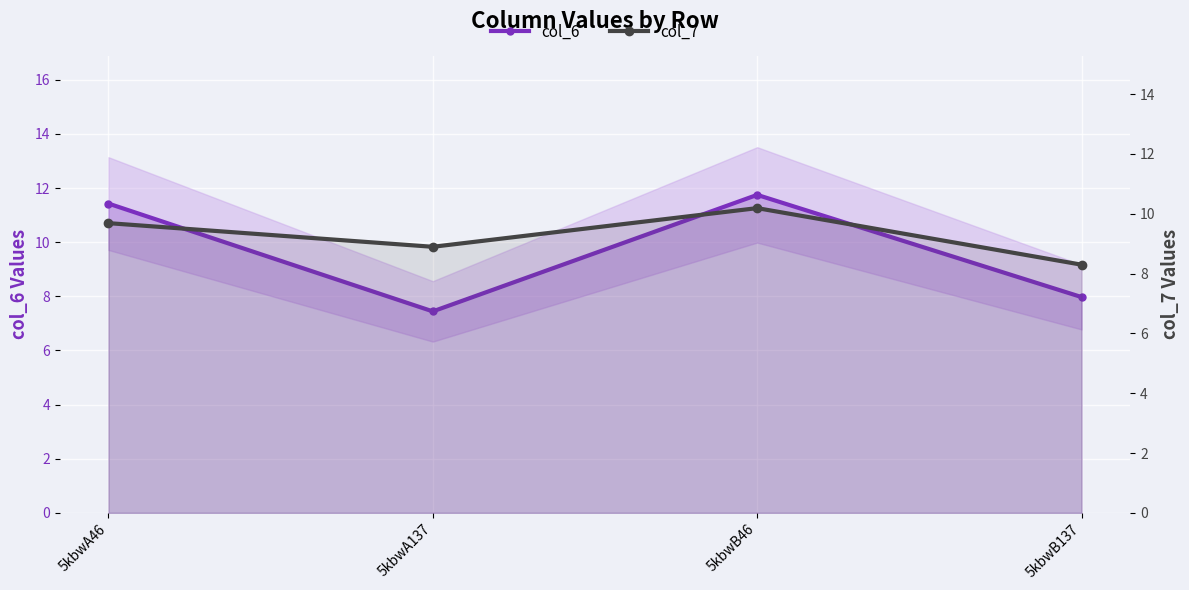

Rank the series by their average value, from lowest to highest.

col_7, col_6